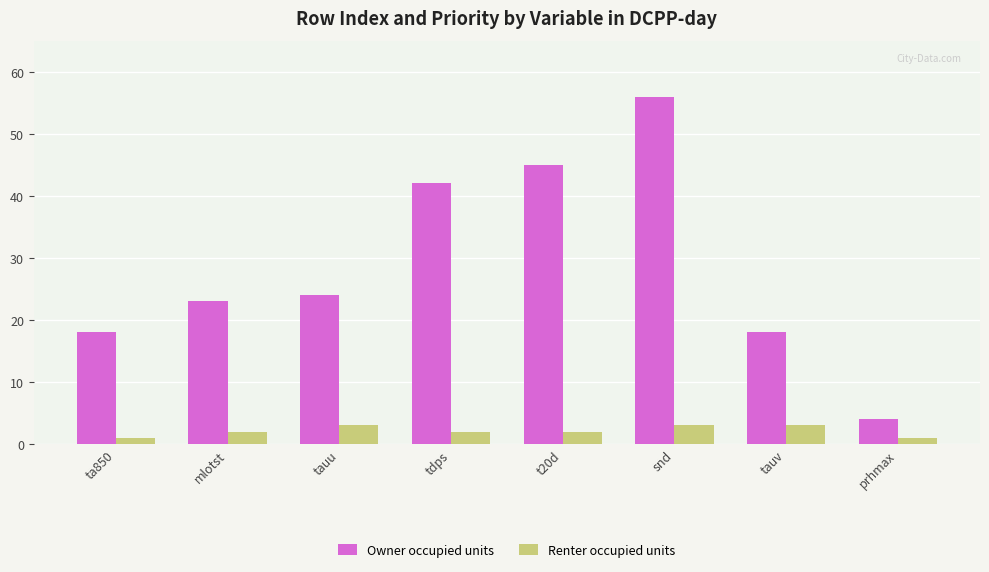

What value does the Owner occupied units series have at tauu, to the nearest 10?

20